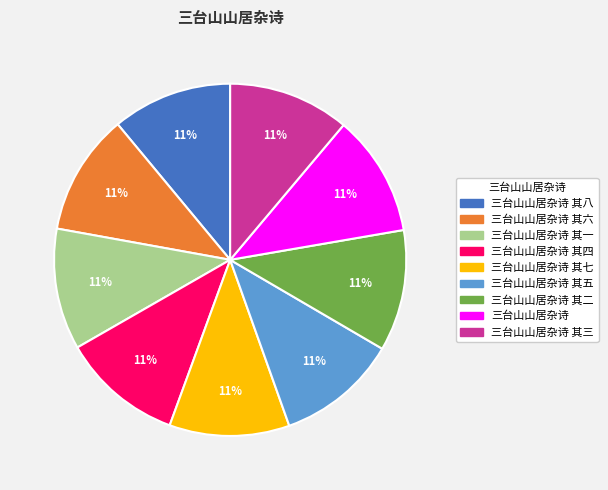

To the nearest percent, what is the average slice percentage?

11%